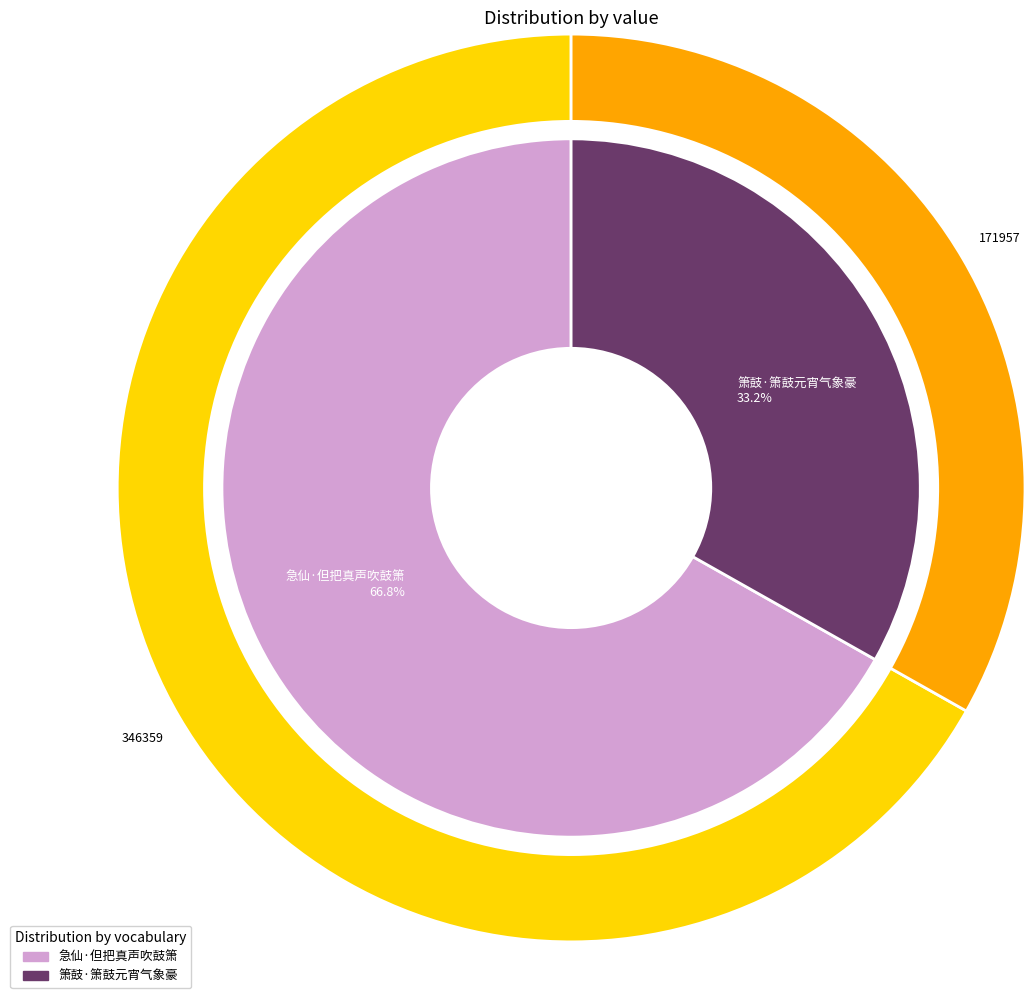

The 箫鼓·箫鼓元宵气象豪 slice represents 42% of the pie. True or false?

False